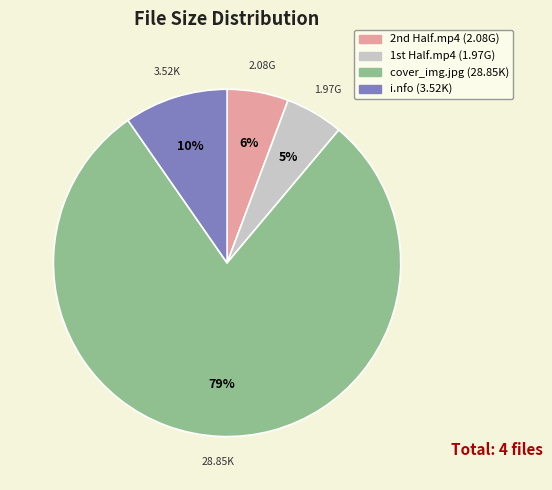

Which category has the biggest portion of the pie?

cover_img.jpg